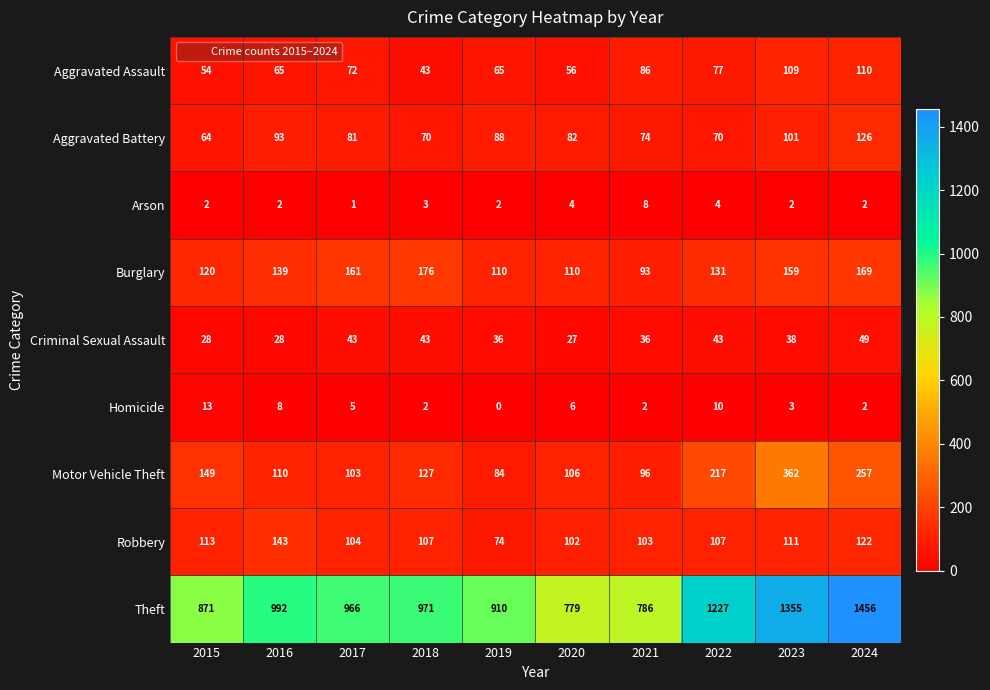

What is the difference between the Aggravated Assault values at 2023 and 2022?

32